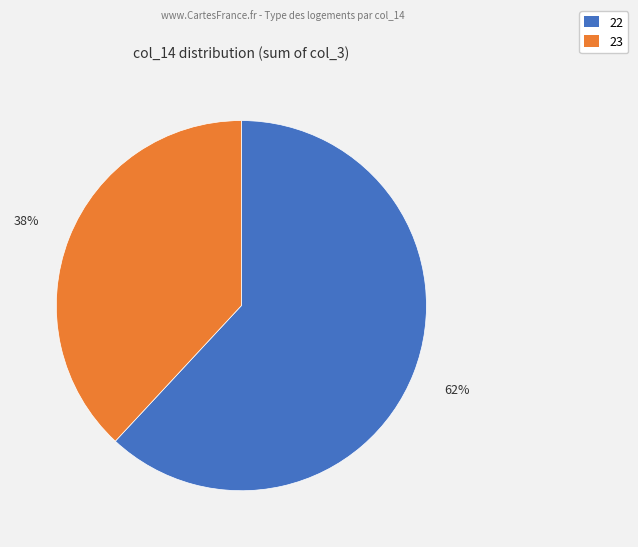

True or false: 23 accounts for 45% of the total.

False